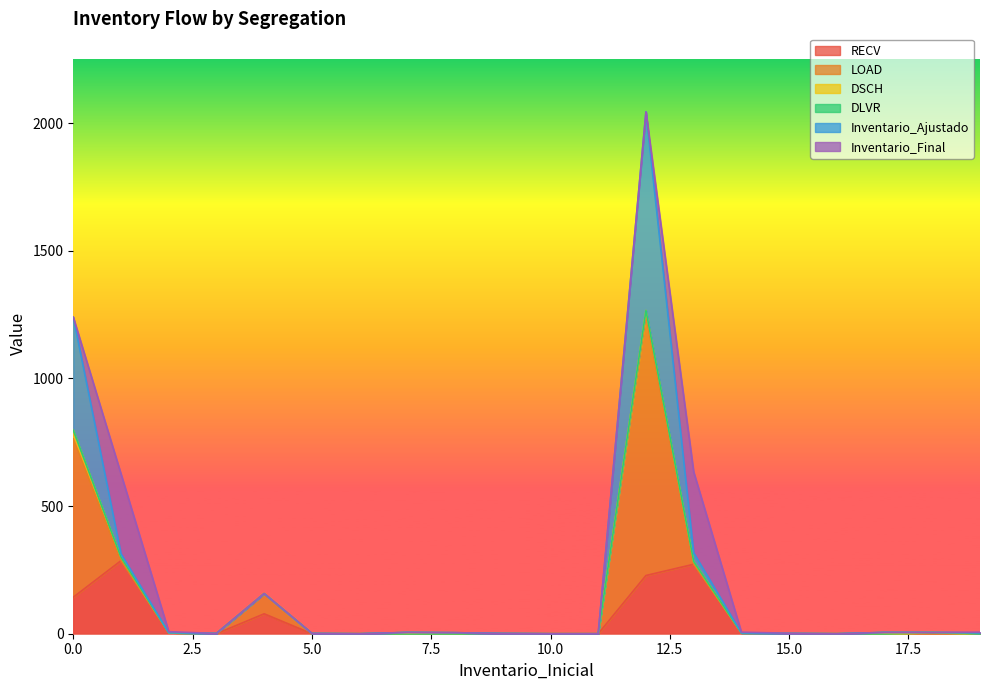

Reading left to right, list all the values displayed in this chart.

RECV: 143	286	4	0	78	0	0	0	0	0	0	0	228	272	3	0	0	0	0	0
LOAD: 620	0	0	0	79	0	0	0	0	0	0	0	1022	0	0	0	0	0	5	0
DSCH: 34	13	0	0	0	0	0	0	0	0	0	0	16	11	0	1	0	0	0	0
DLVR: 0	0	0	1	0	1	0	5	4	1	0	0	0	0	0	0	0	5	0	3
Inventario_Ajustado: 443	14	0	0	0	0	0	0	0	0	0	0	778	34	0	0	0	0	0	0
Inventario_Final: 0	313	4	0	0	0	0	0	0	0	0	0	0	317	3	1	0	0	0	3